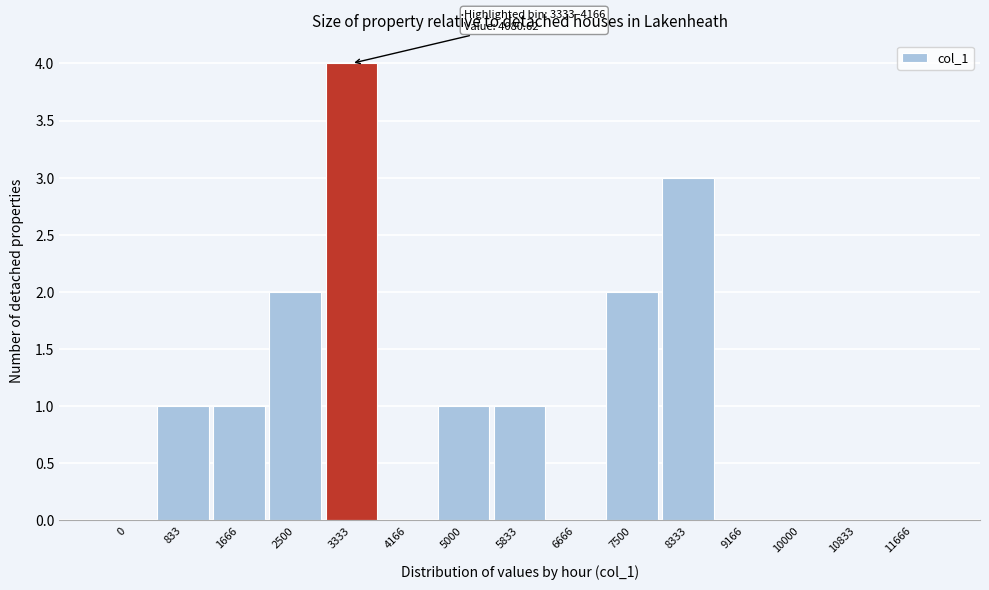

Reading left to right, what are all the values shown in this chart?

0=0	833=1	1666=1	2500=2	3333=4	4166=0	5000=1	5833=1	6666=0	7500=2	8333=3	9166=0	10000=0	10833=0	11666=0